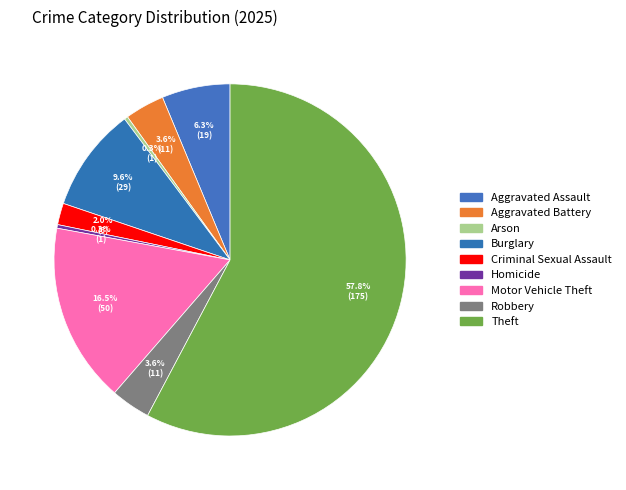

How many slices are in this pie chart?

9